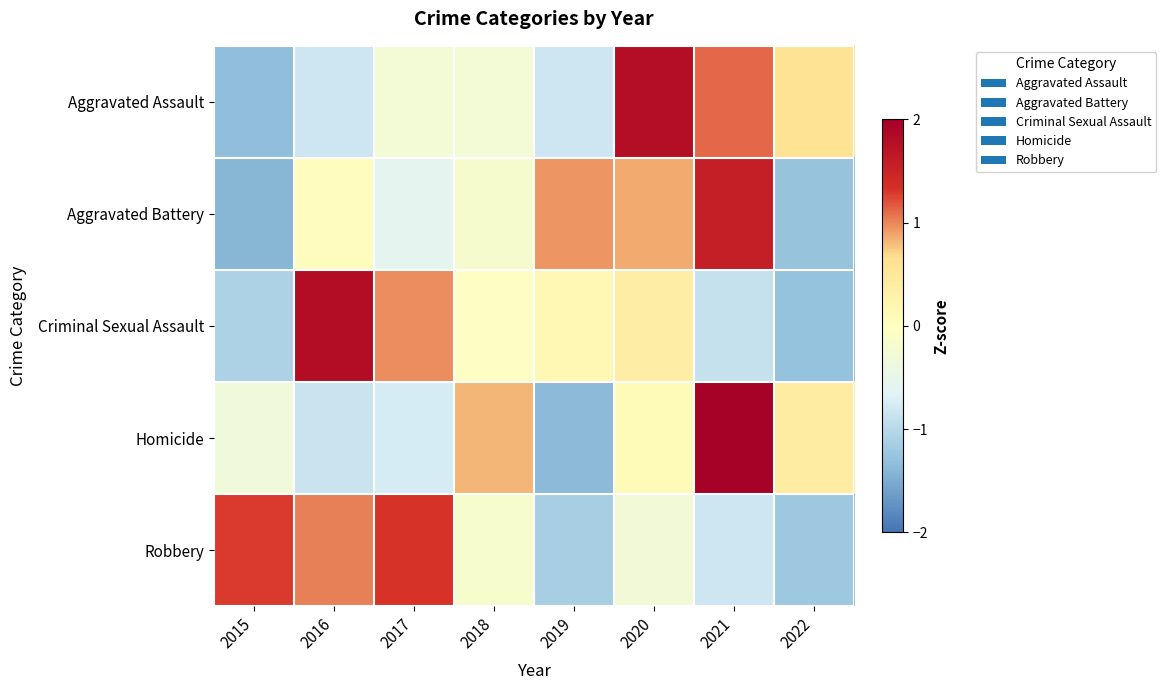

Between 2021 and 2016, which is larger?

2021